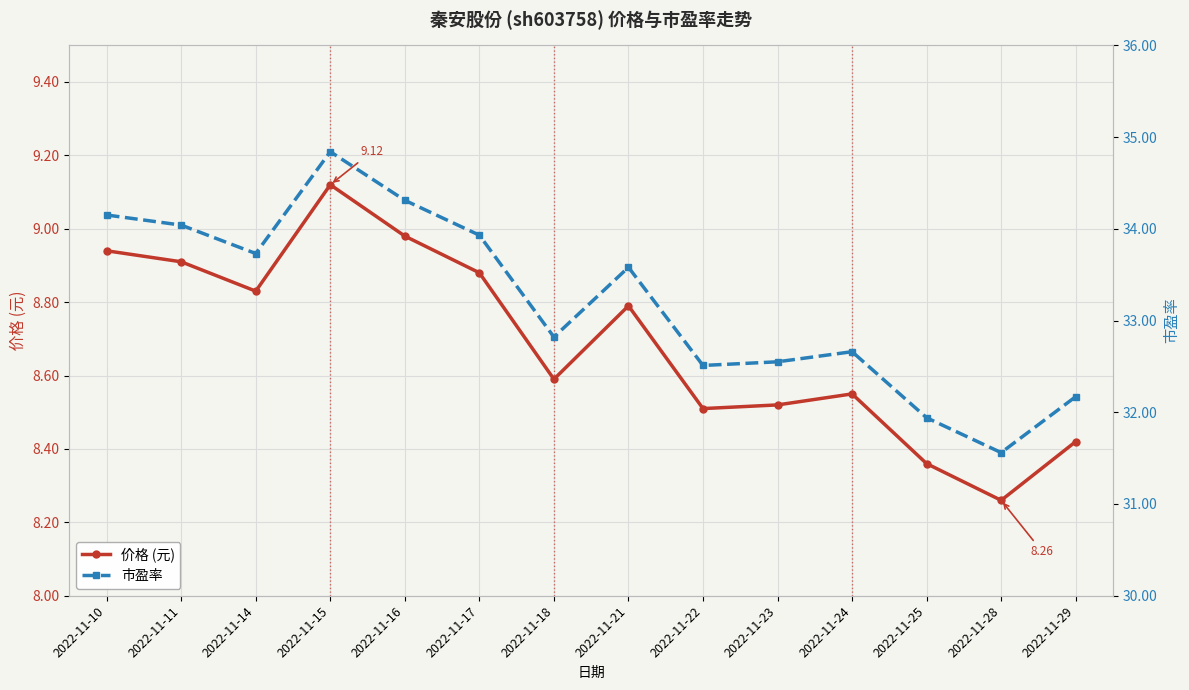

True or false: 市盈率 and 价格 (元) intersect in this chart.

False